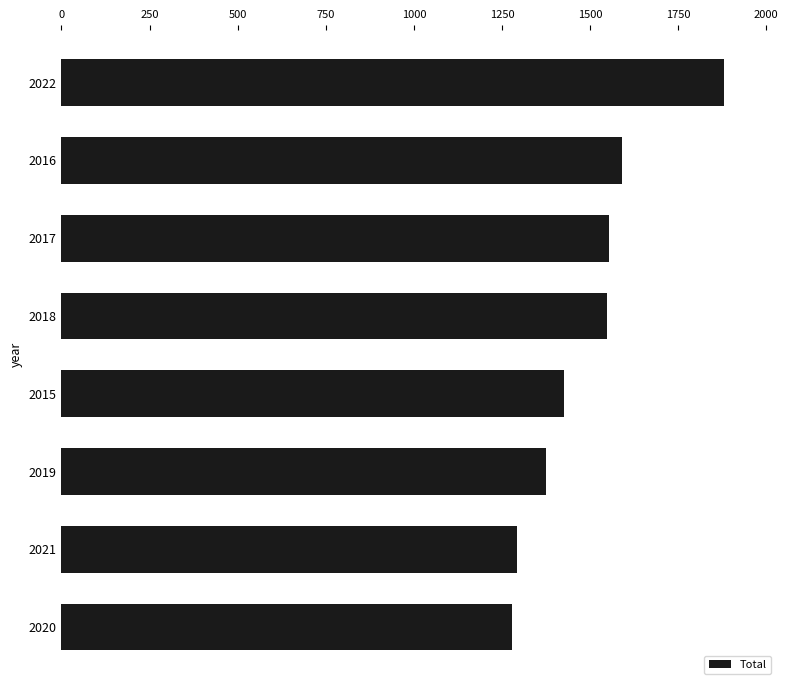

What is the greatest value displayed?

1879